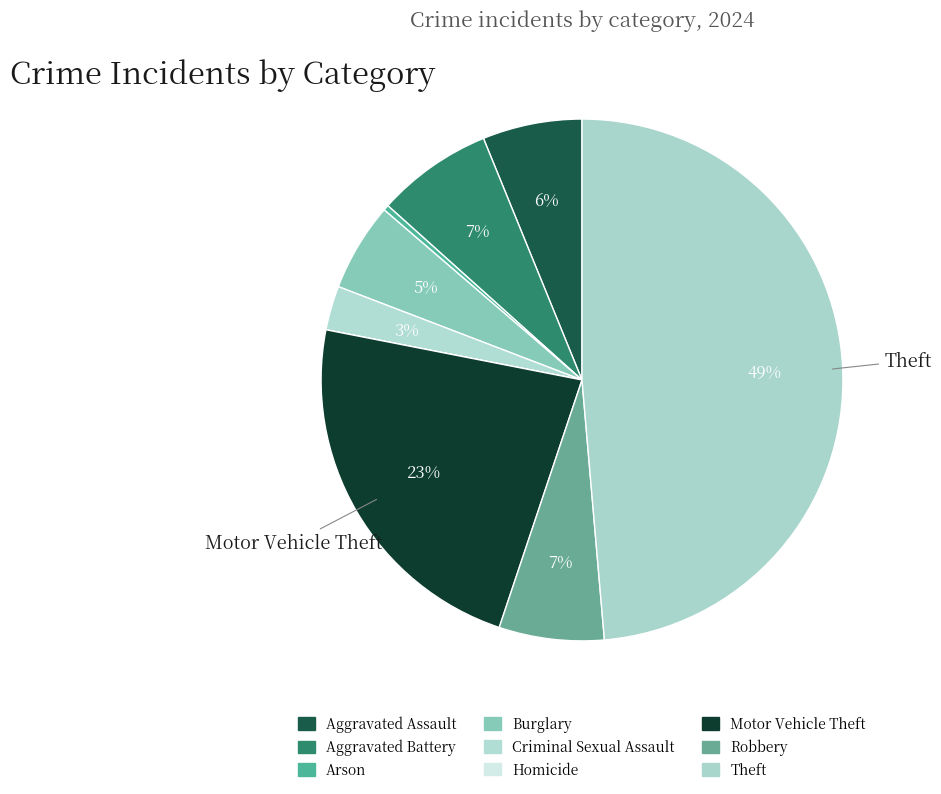

Does Homicide account for over 50% of the chart?

No